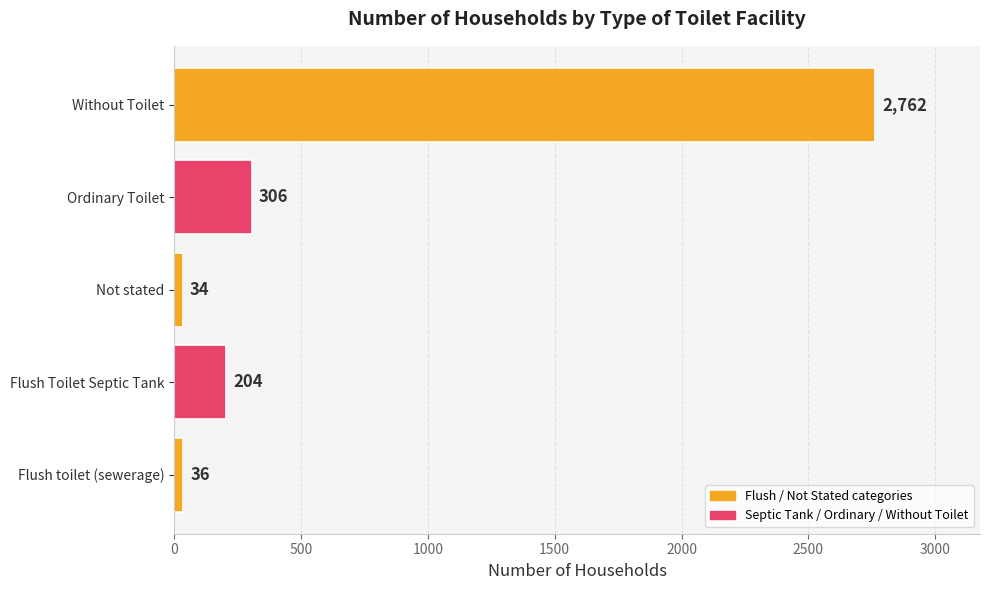

What value does the data have at Flush Toilet Septic Tank, to the nearest 100?

200